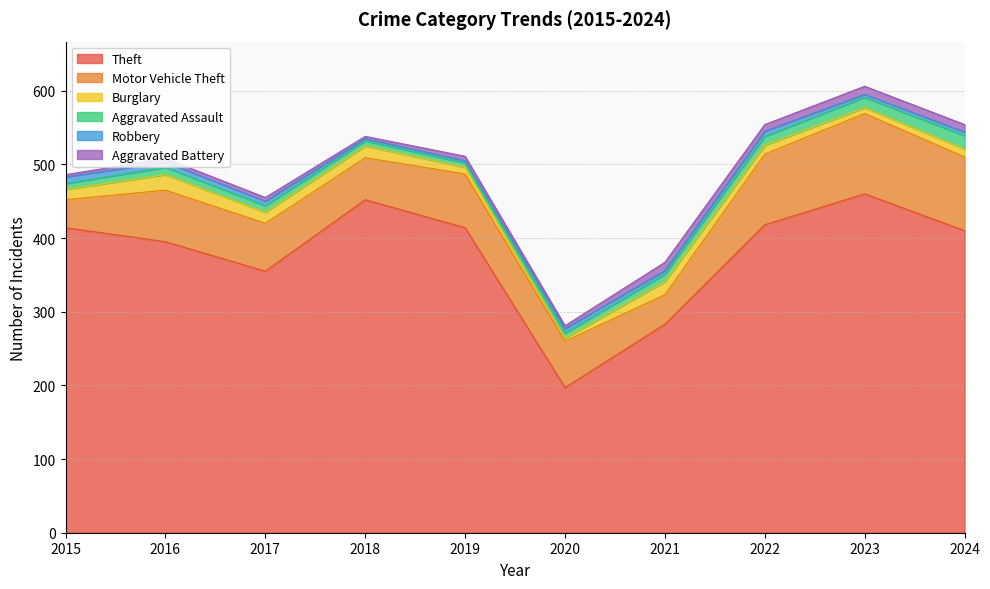

At which label does Motor Vehicle Theft reach its minimum?

2015